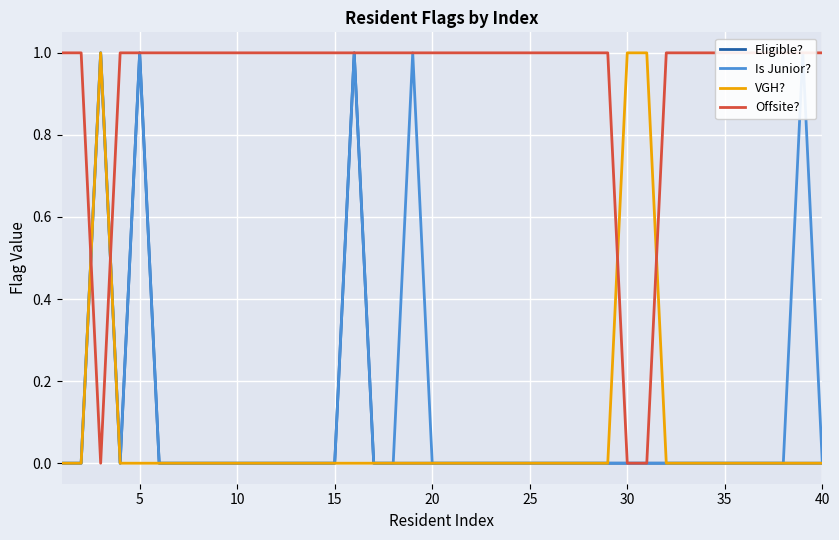

Does the chart display data point markers on the line(s)?

No